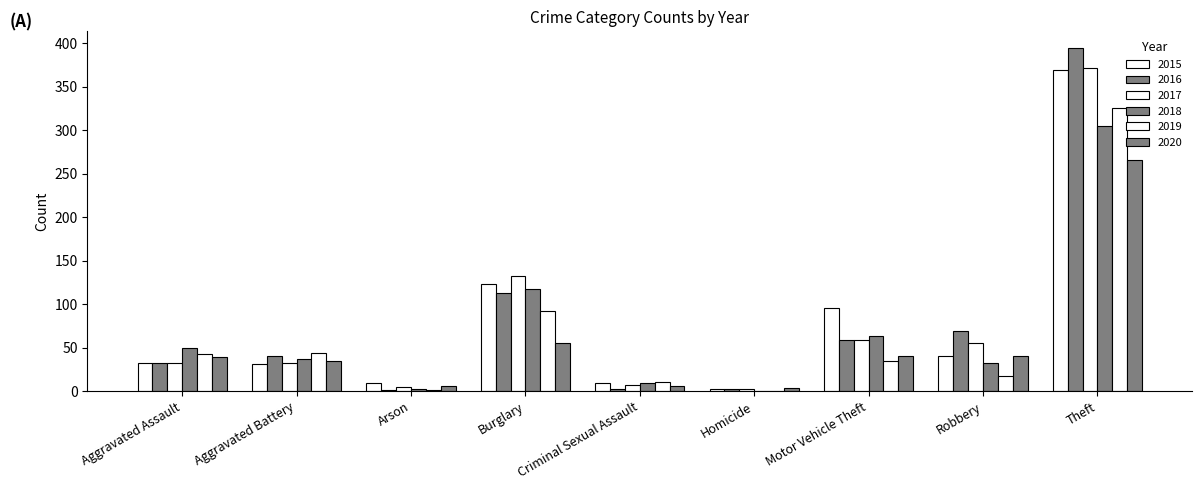

Are the bars horizontal?

No